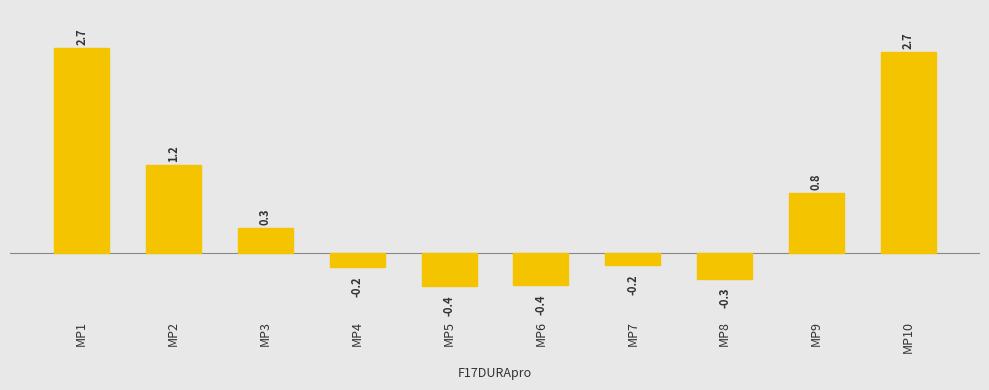

Does the chart contain any negative values?

Yes